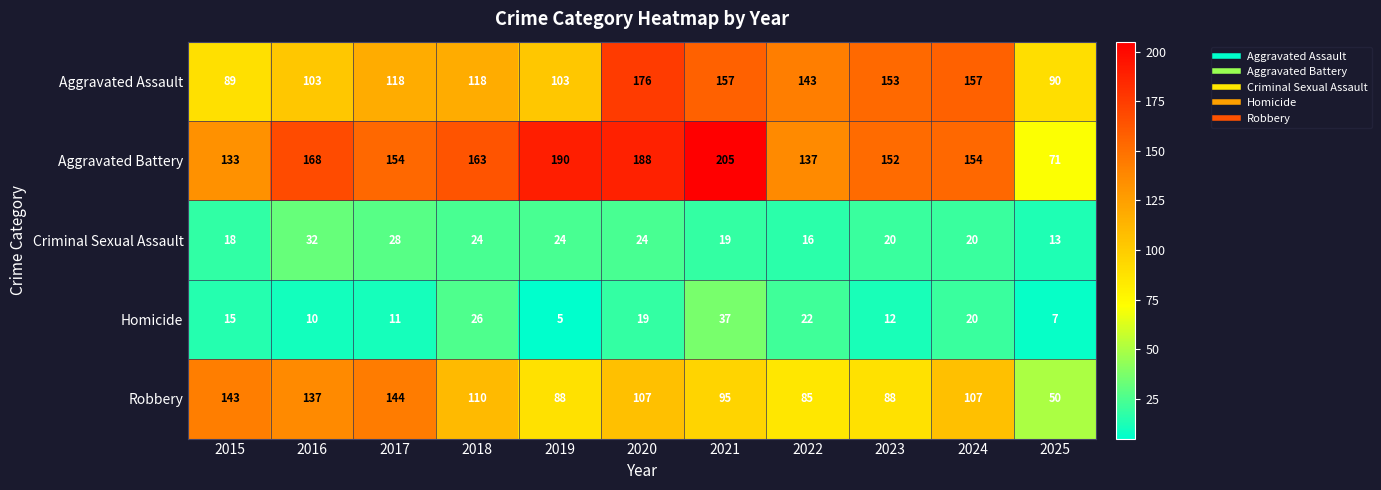

The Aggravated Assault series shows 28 at 2018. True or false?

False